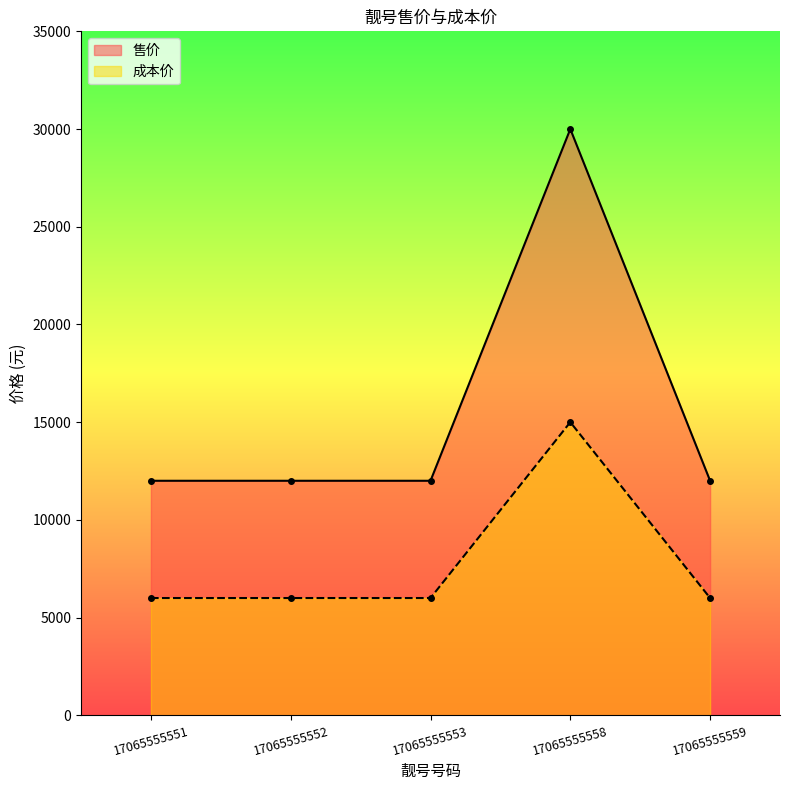

In 成本价, how many points are higher than both neighbors (excluding endpoints)?

1